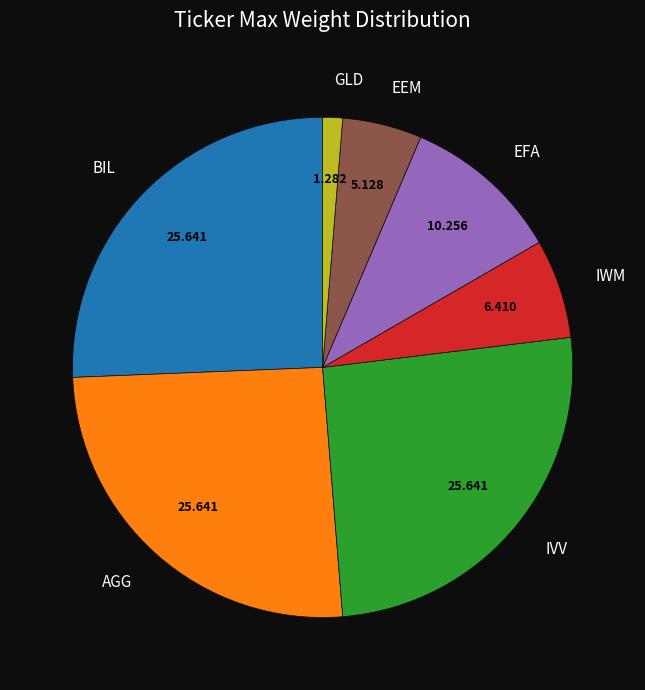

Is it true that GLD is 1% of the pie?

True